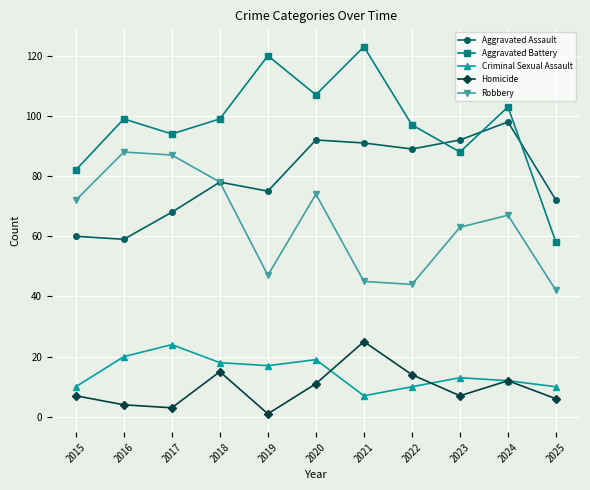

What is the spread (max minus min) of values at 2020?

96